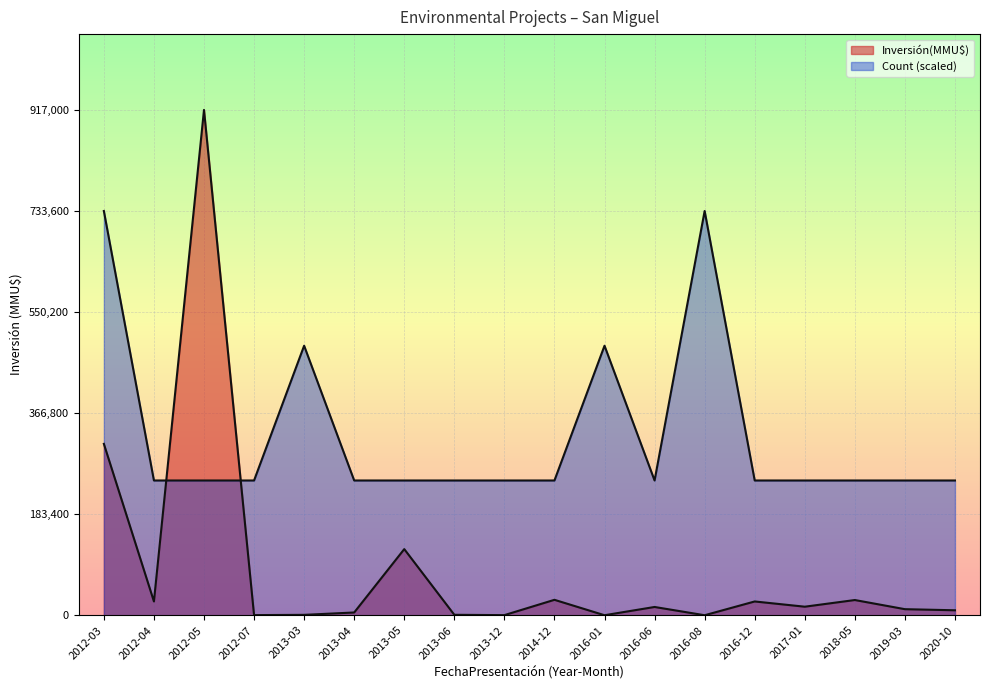

The value of Count at 2016-08 is 337219.9. True or false?

False